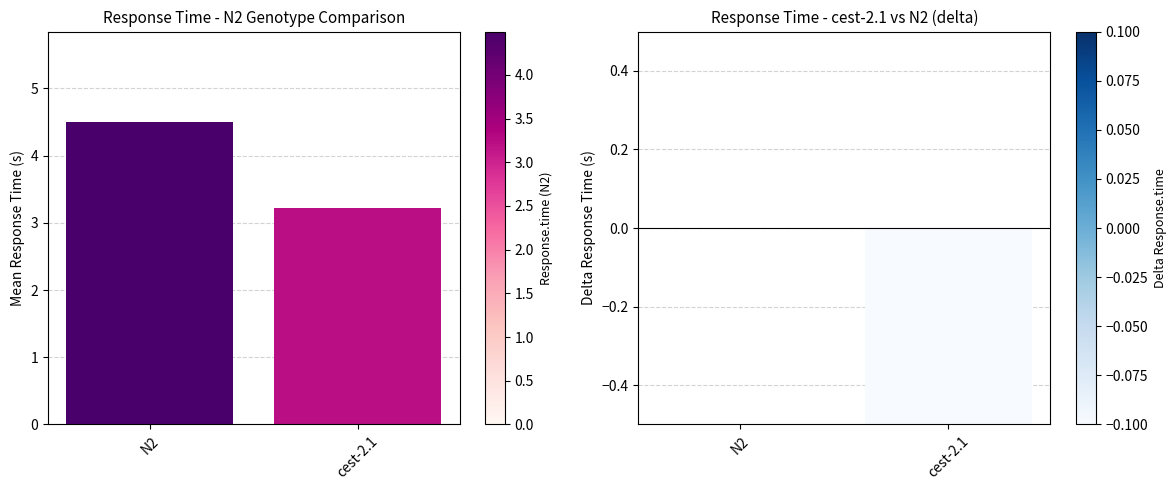

Are the bars horizontal?

No